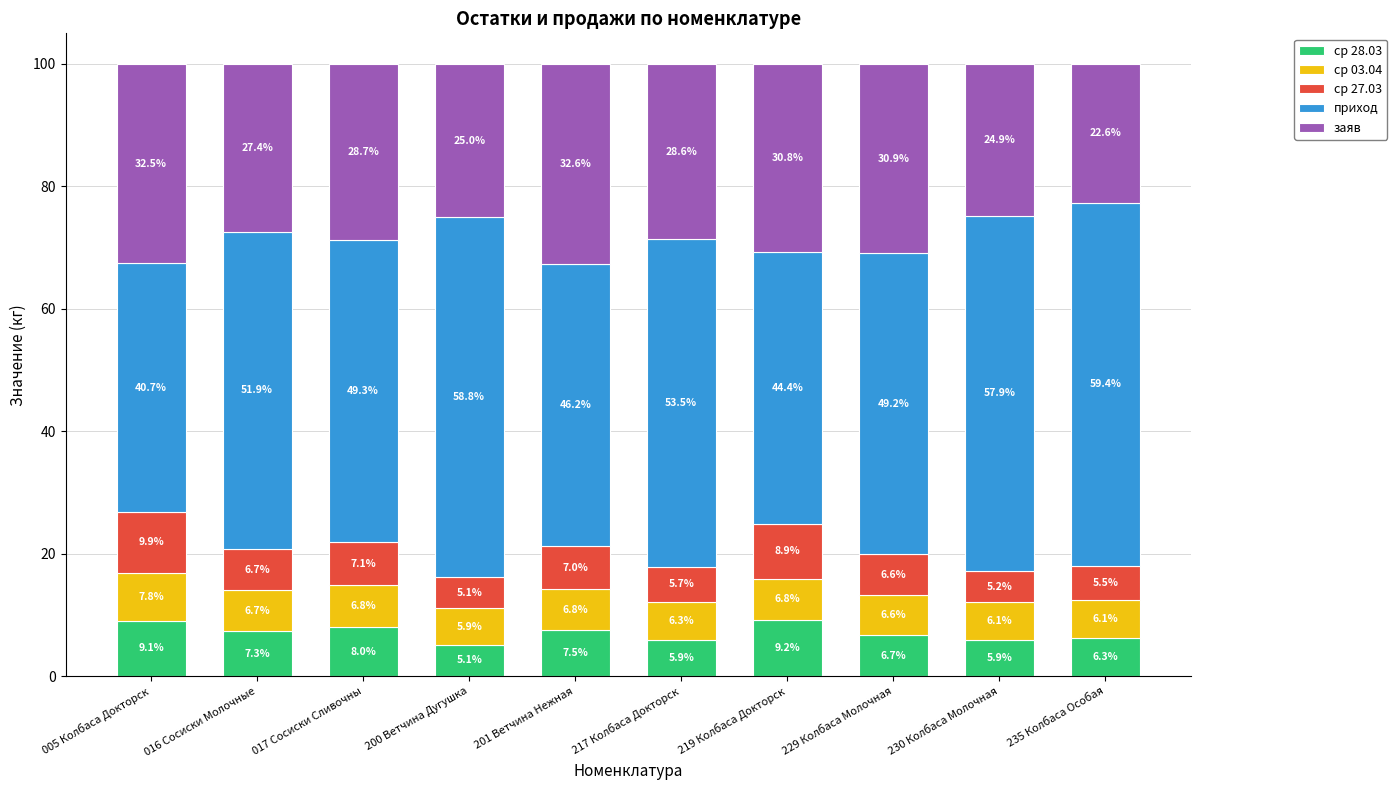

How many bars are there in total?

10